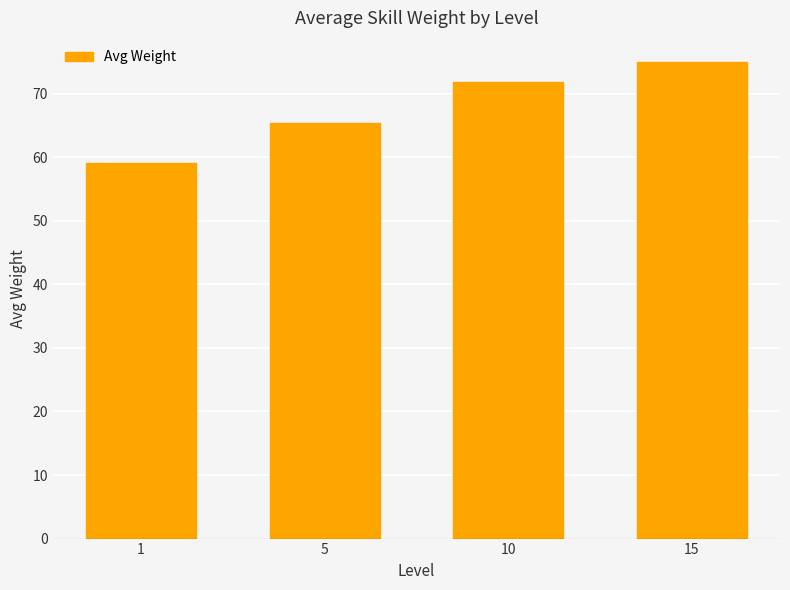

Is it true that the value at 1 is 13.1?

False